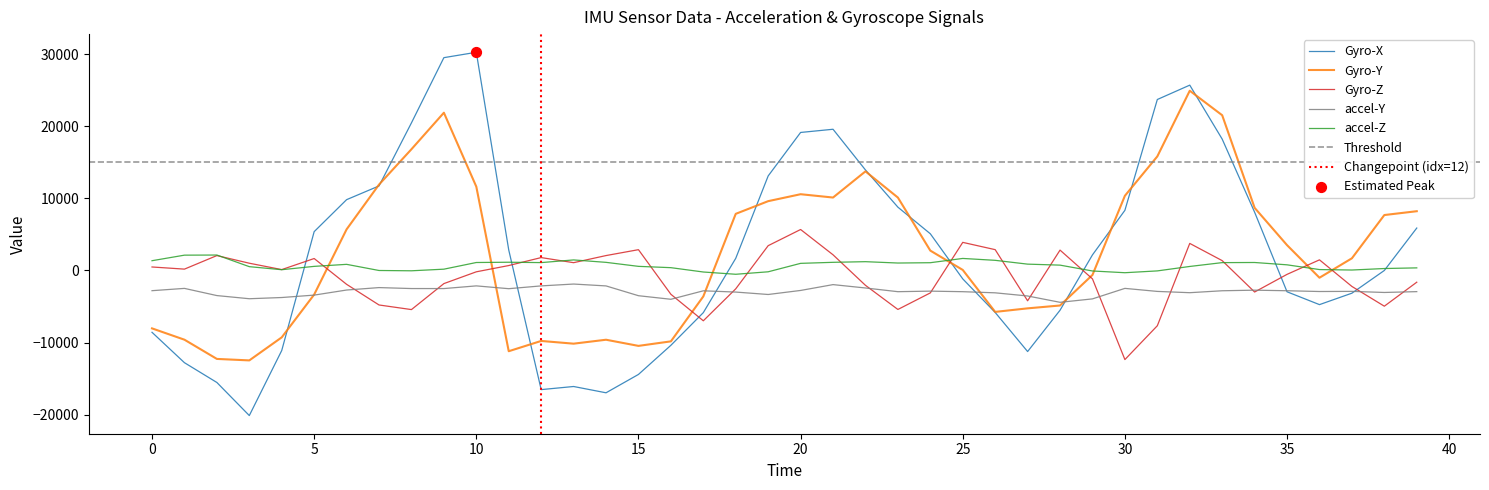

Which series has the largest total across all categories?

Gyro-X